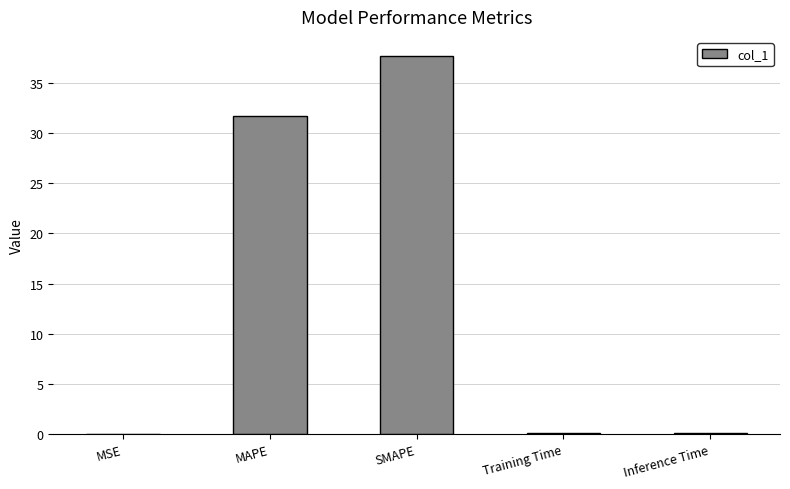

What is the change in value from MAPE to Inference Time?

-31.6